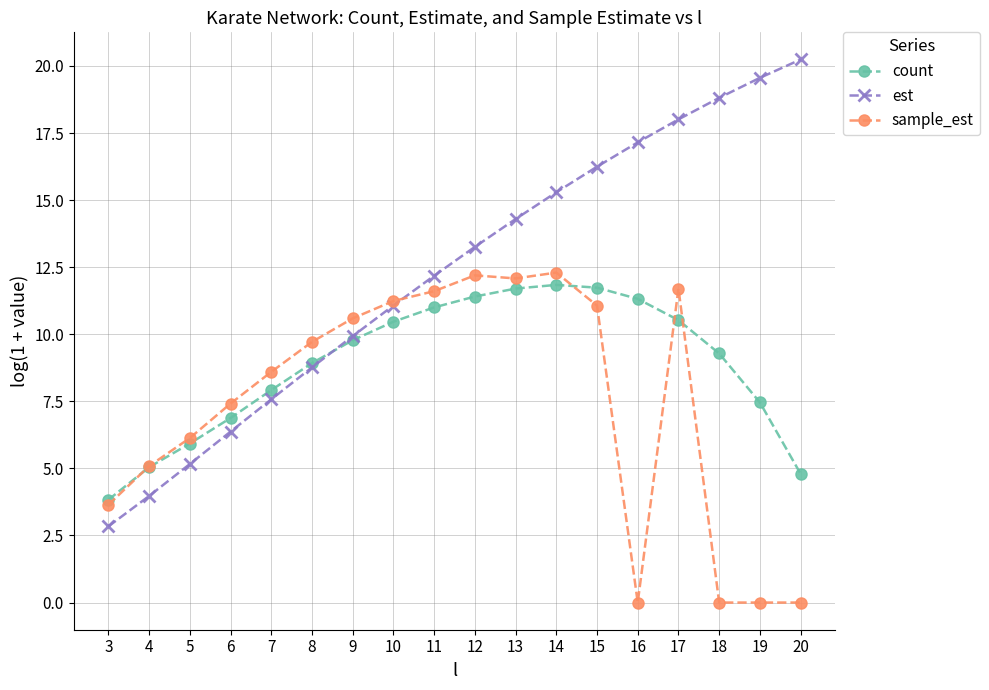

What are all the series names shown in the legend?

count, est, sample_est